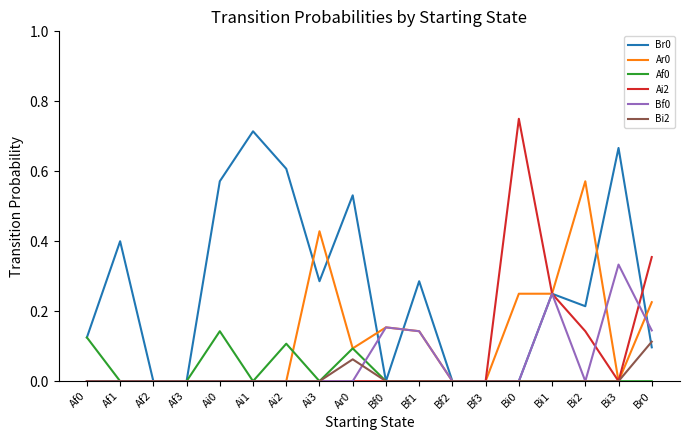

Which category has the highest value across all series?

Bi0